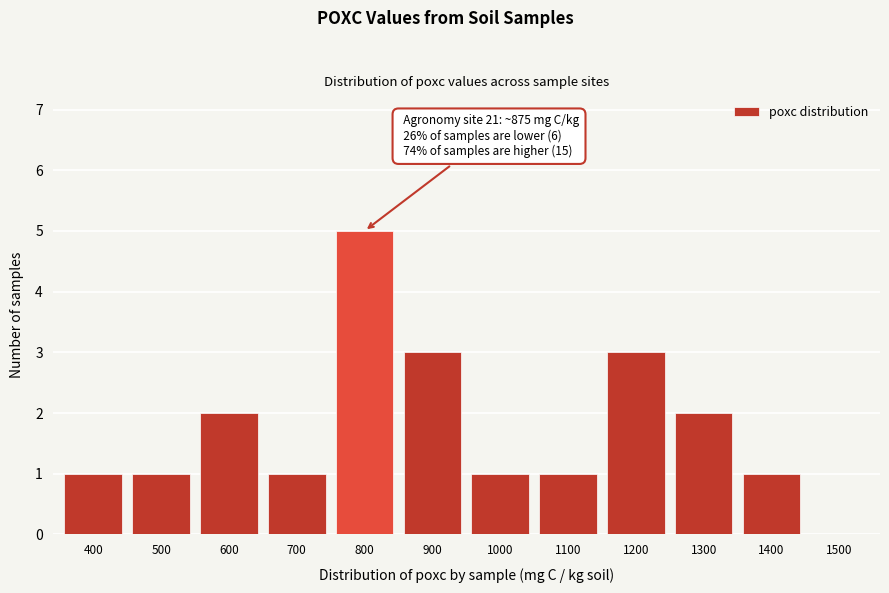

Reading right to left, transcribe all the data shown in this chart.

1500=0	1400=1	1300=2	1200=3	1100=1	1000=1	900=3	800=5	700=1	600=2	500=1	400=1